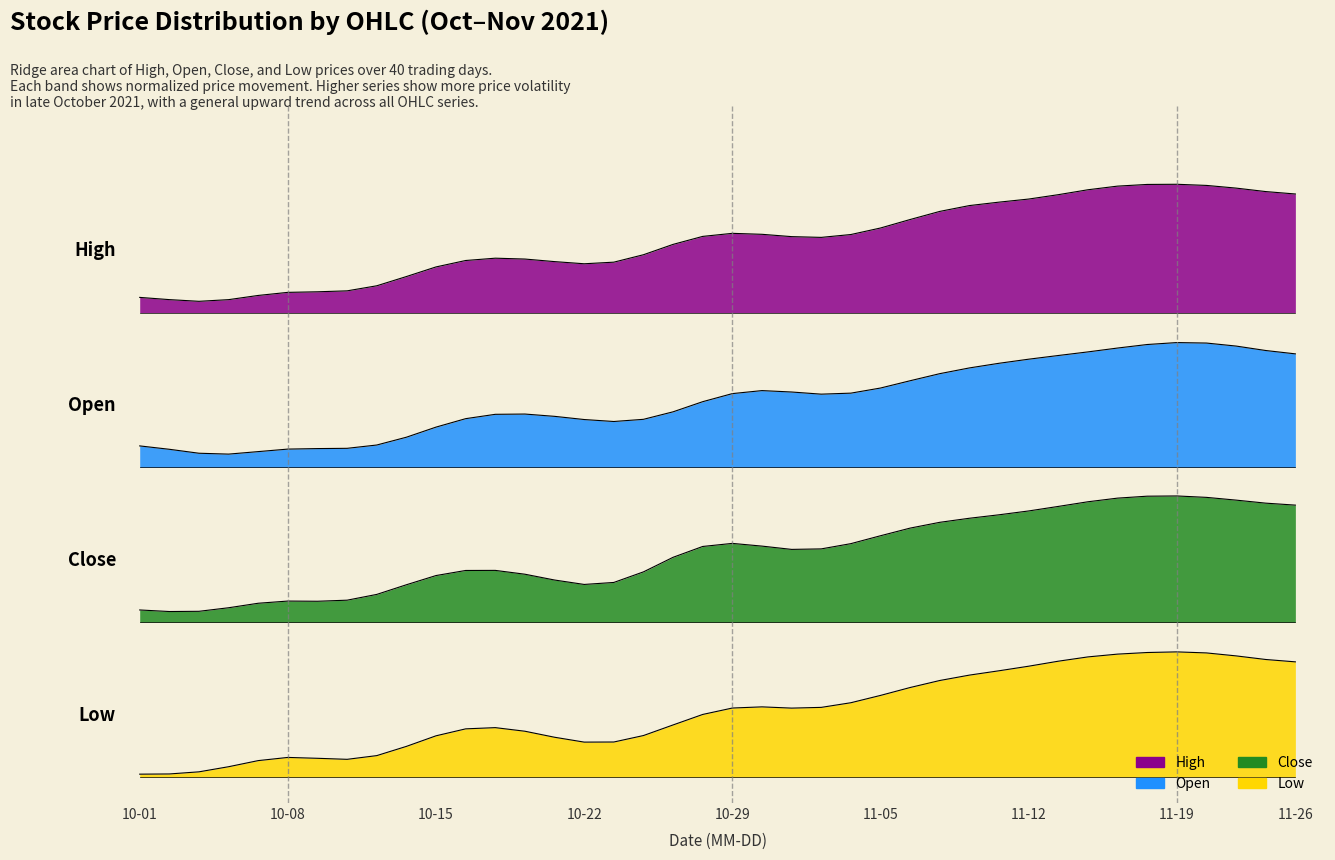

What is the total value across all series at 2021-10-06?

50.9